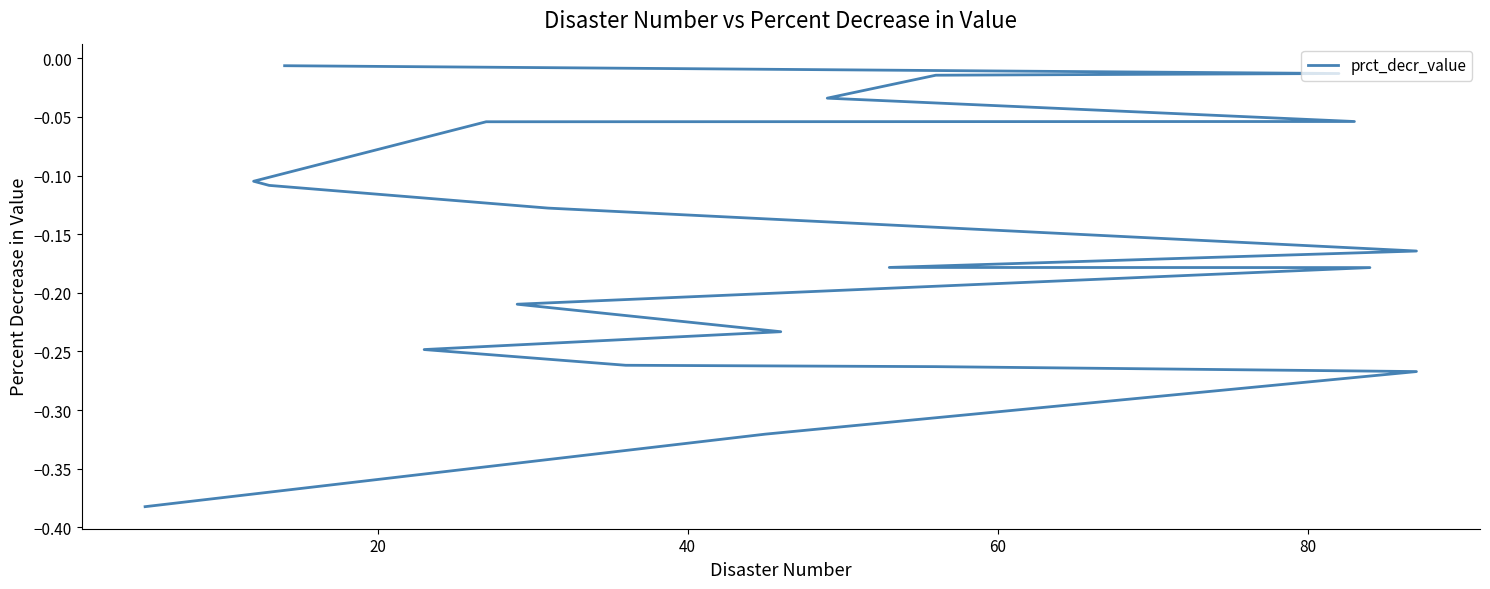

Does the chart display data point markers on the line(s)?

No